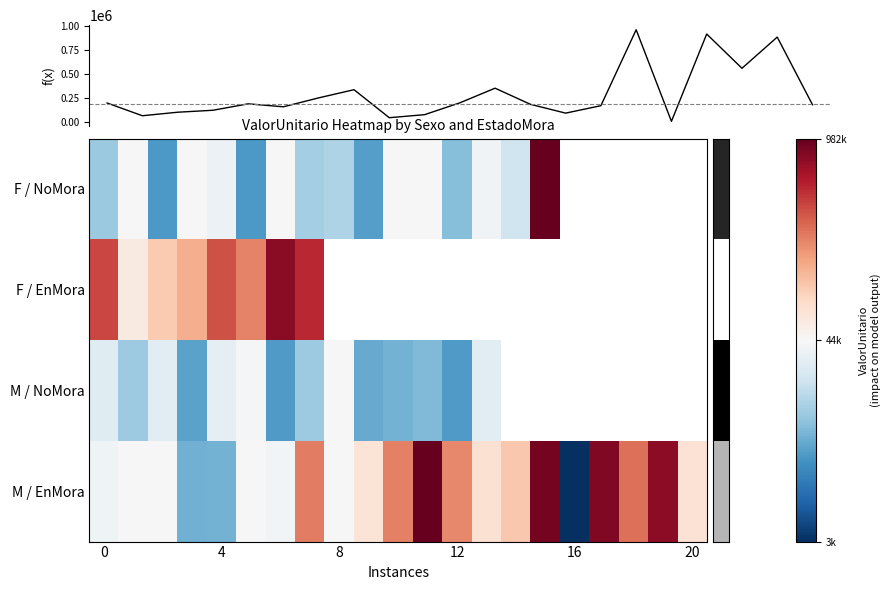

What is the difference between the maximum and minimum values in the row_0 series?

961160.2